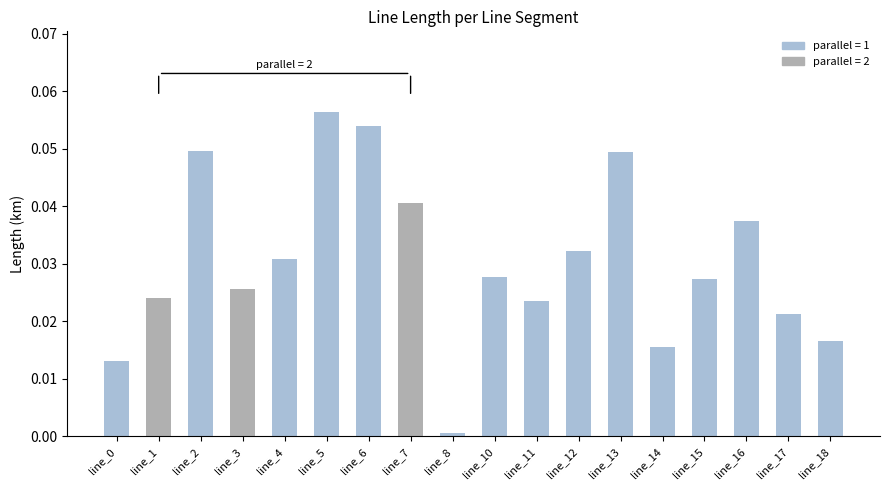

What is the sum of all values?

0.5